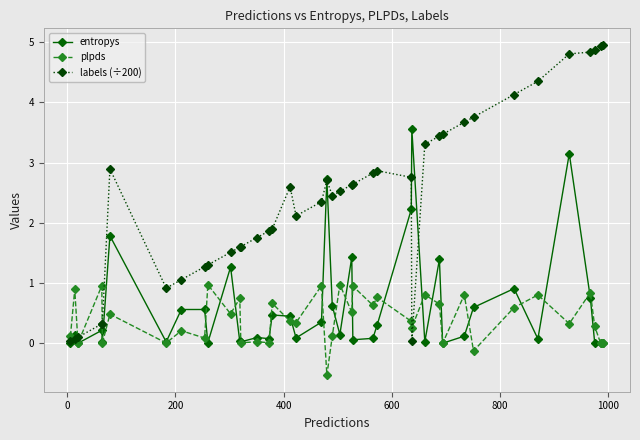

List the series in order of their peak value, highest first.

labels (÷200), entropys, plpds